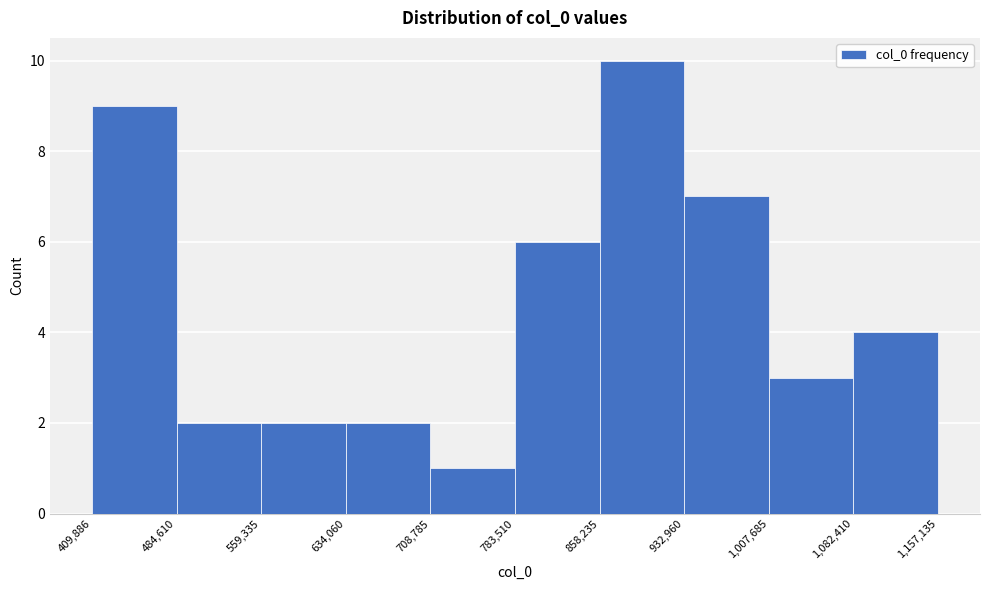

Reading left to right, list every bar in this chart as the range it spans on the x-axis followed by its height. The values are not printed on the chart, so give them approximately, as read against the axis.

409,886 to 484,610: 9
484,610 to 559,335: 2
559,335 to 634,060: 2
634,060 to 708,785: 2
708,785 to 783,510: 1
783,510 to 858,235: 6
858,235 to 932,960: 10
932,960 to 1,007,685: 7
1,007,685 to 1,082,410: 3
1,082,410 to 1,157,135: 4